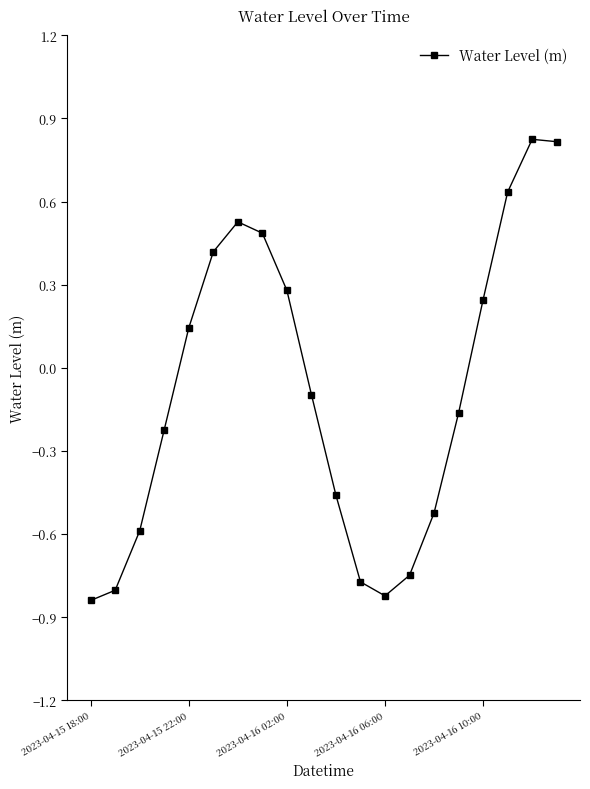

What is the difference between the maximum and minimum values?

1.7